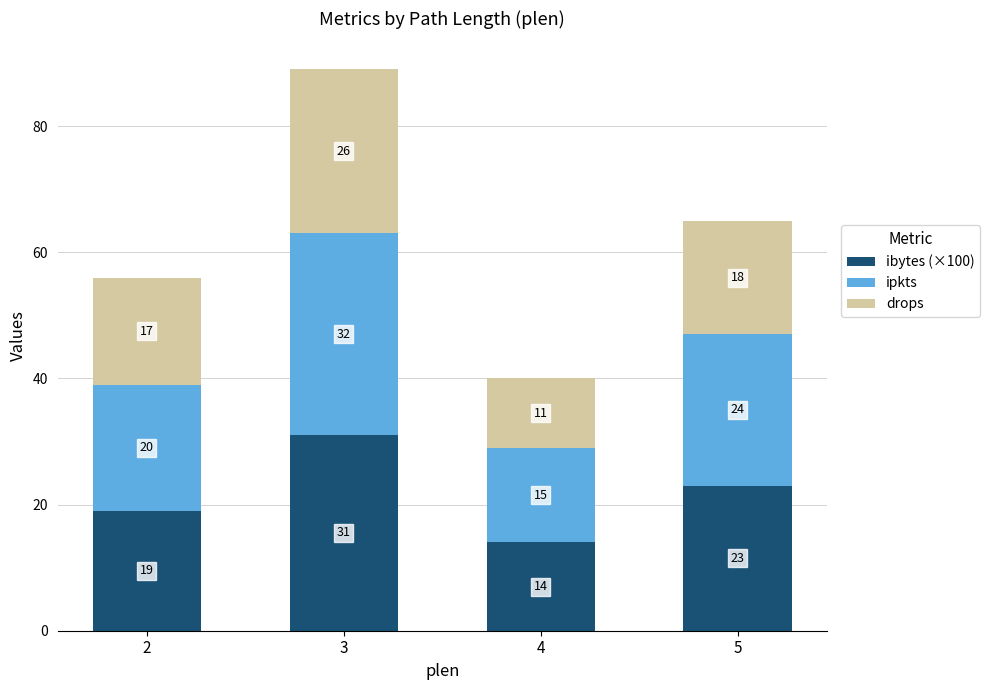

What is the total value across all series at 4?

40